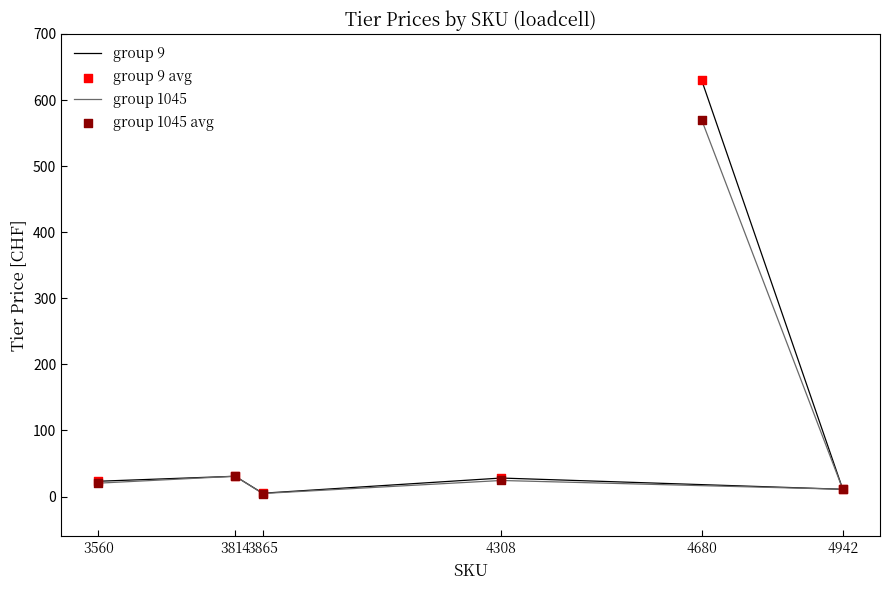

Is the value of group 9 at 3814 greater than the value of group 9 avg at 3560?

Yes